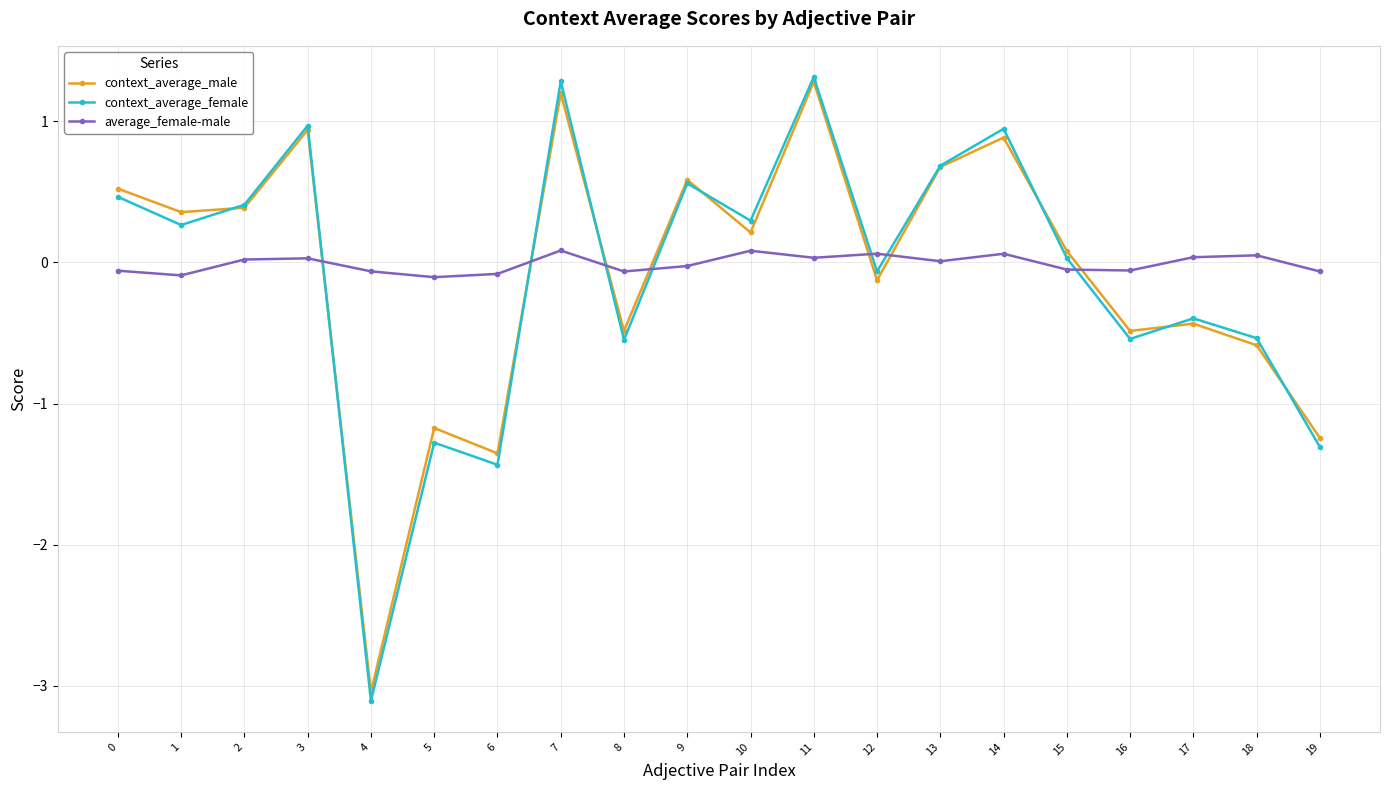

The context_average_male series shows 0.4 at 13. True or false?

False